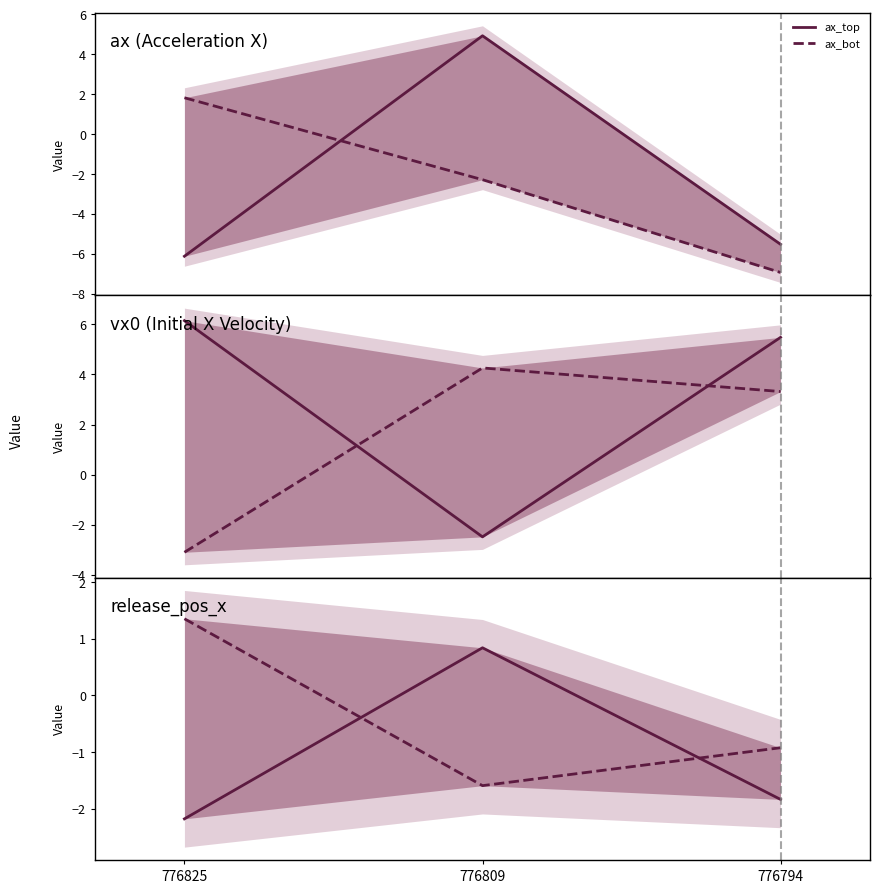

How many values in release_pos_x_top are below zero?

2